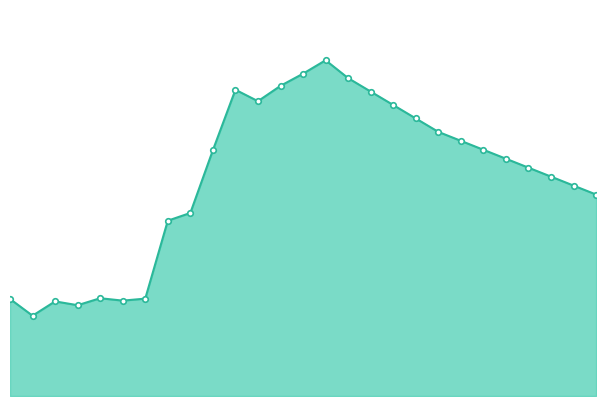

True or false: there are more than 2 points higher than both neighbors.

True